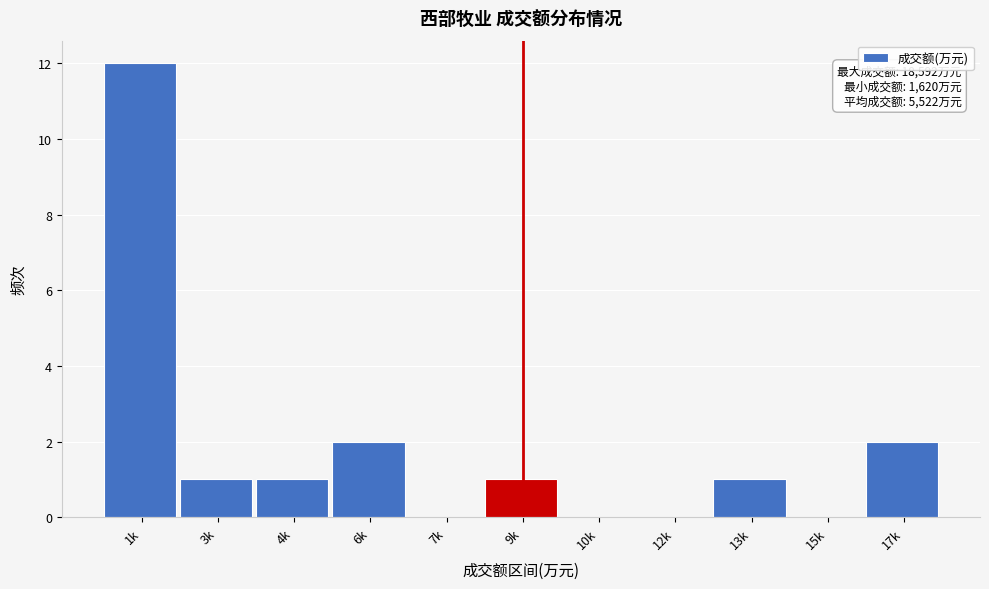

Reading right to left, list all the values displayed in this chart.

17k=2	15k=0	13k=1	12k=0	10k=0	9k=1	7k=0	6k=2	4k=1	3k=1	1k=12